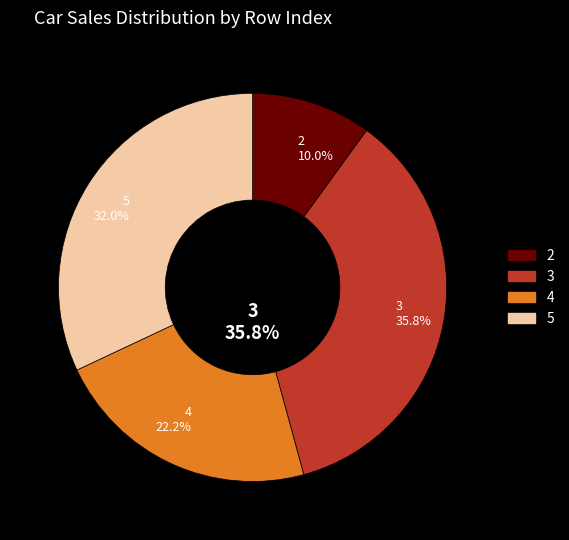

Between 4 and 2, which is larger?

4